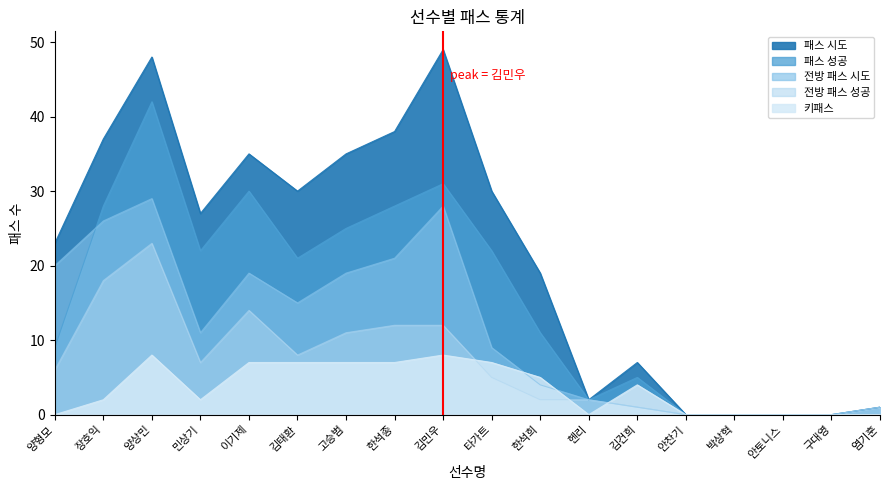

Is the value of 전방 패스 시도 at 박상혁 greater than the value of 패스 시도 at 안토니스?

No